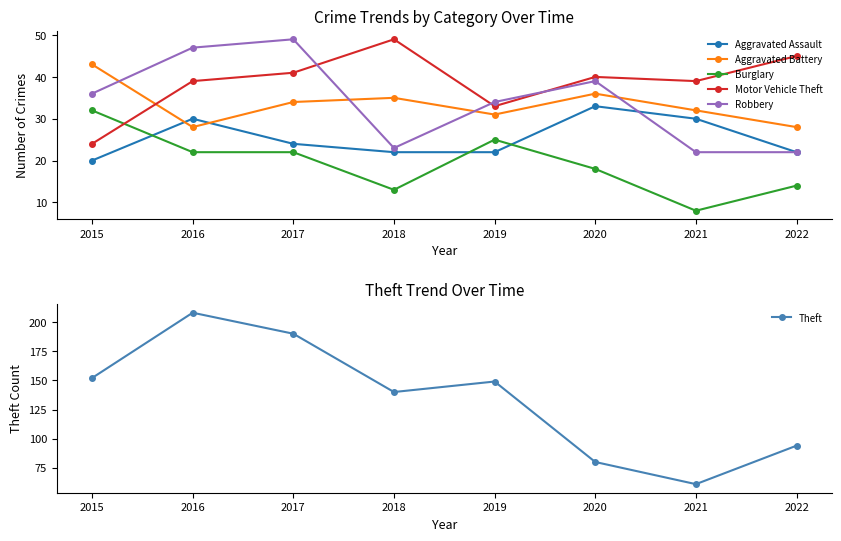

True or false: Aggravated Battery has a value of 35 at 2018.

True